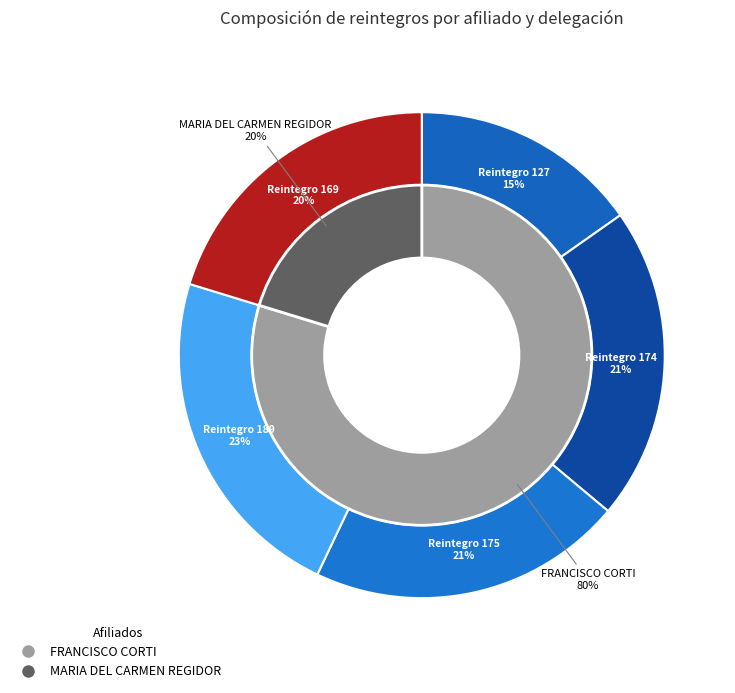

Is it true that 2 is 21% of the pie?

True